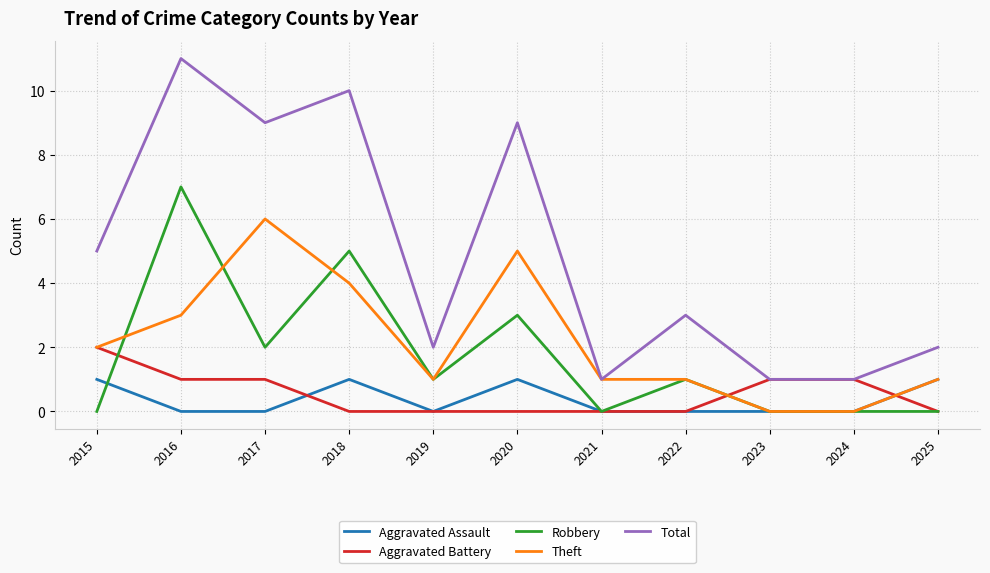

List the series in order of their peak value, highest first.

Total, Robbery, Theft, Aggravated Battery, Aggravated Assault